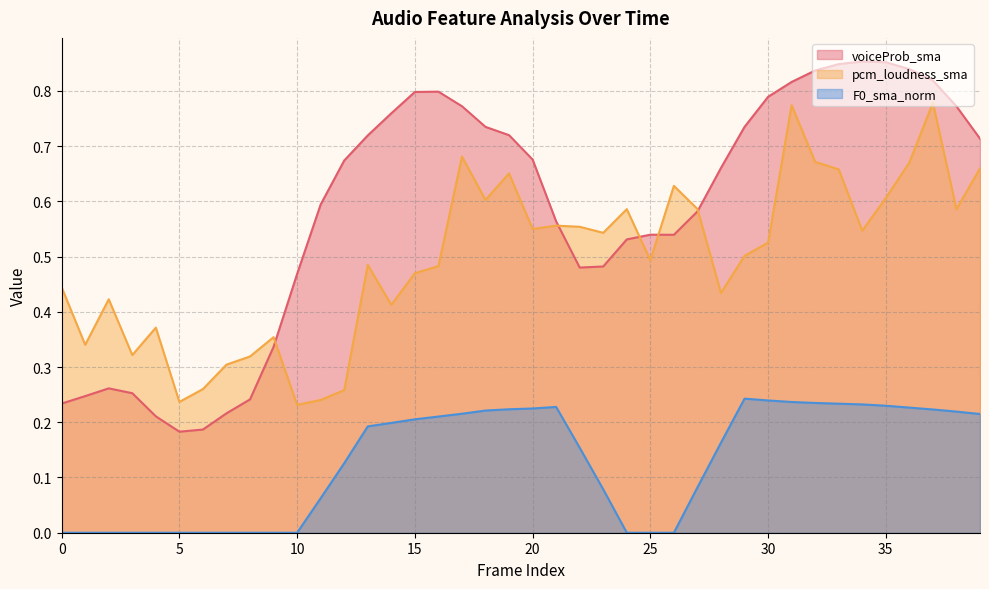

What is the spread (max minus min) of values at 18?

0.5